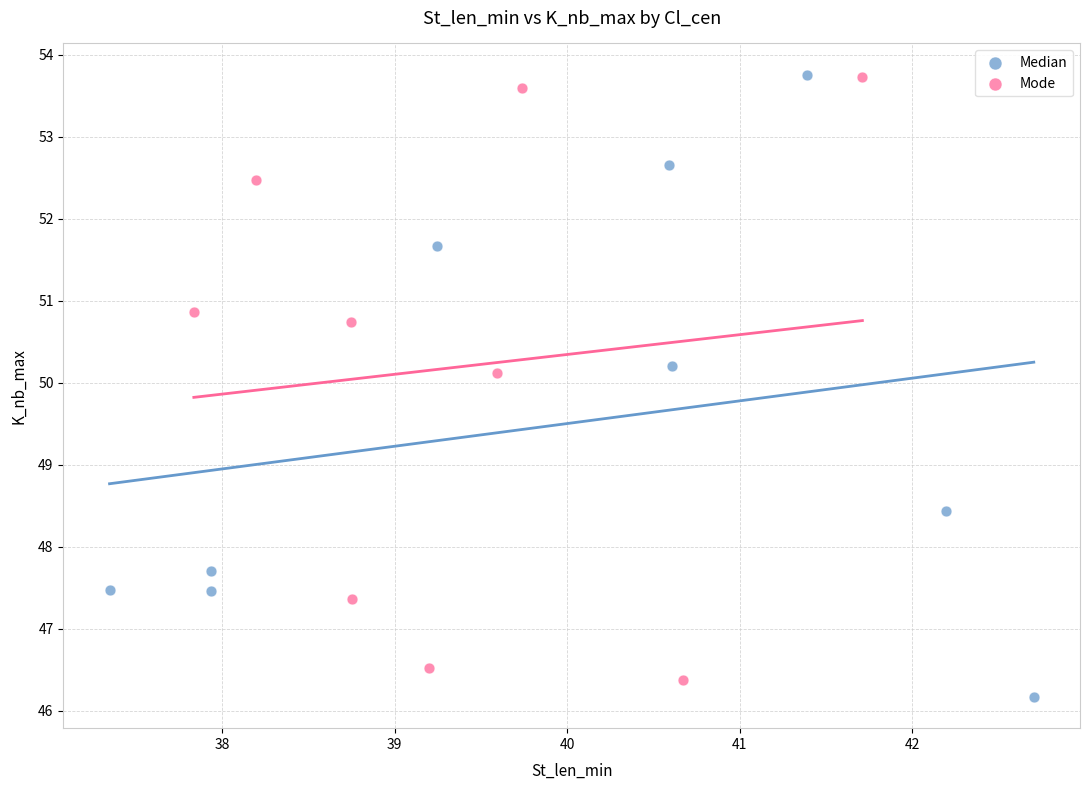

What are all the series names shown in the legend?

Median, Mode